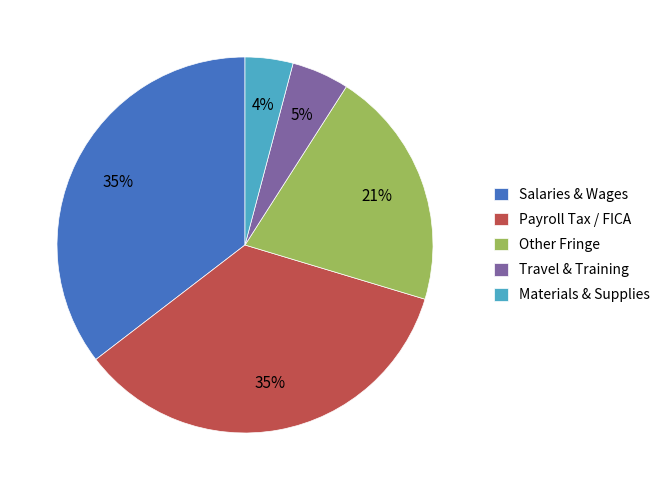

The Other Fringe slice represents 35% of the pie. True or false?

False